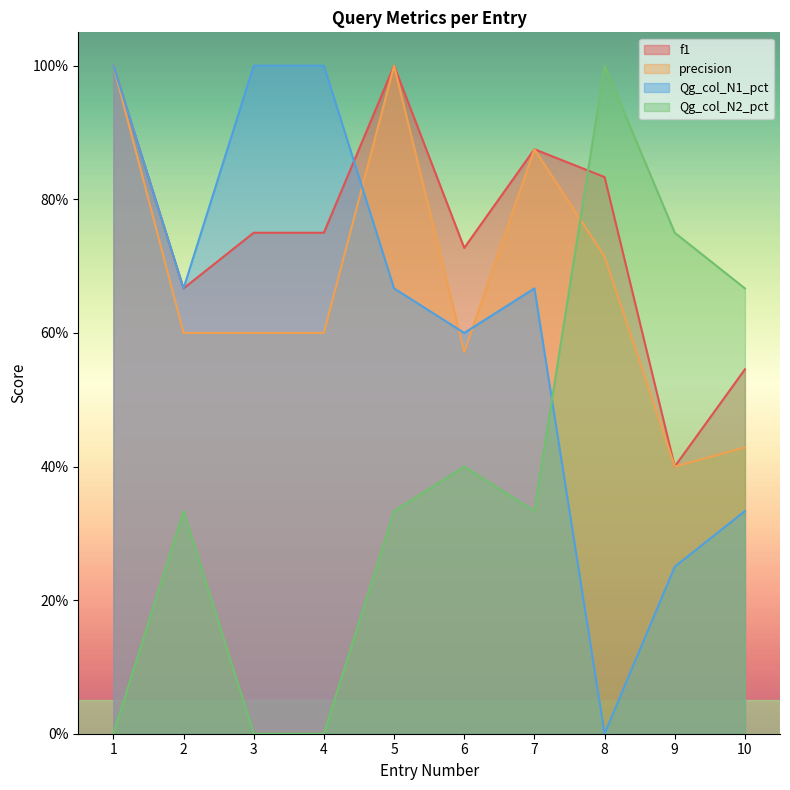

Which series ends up on top after the final intersection of precision and Qg_col_N1_pct?

precision